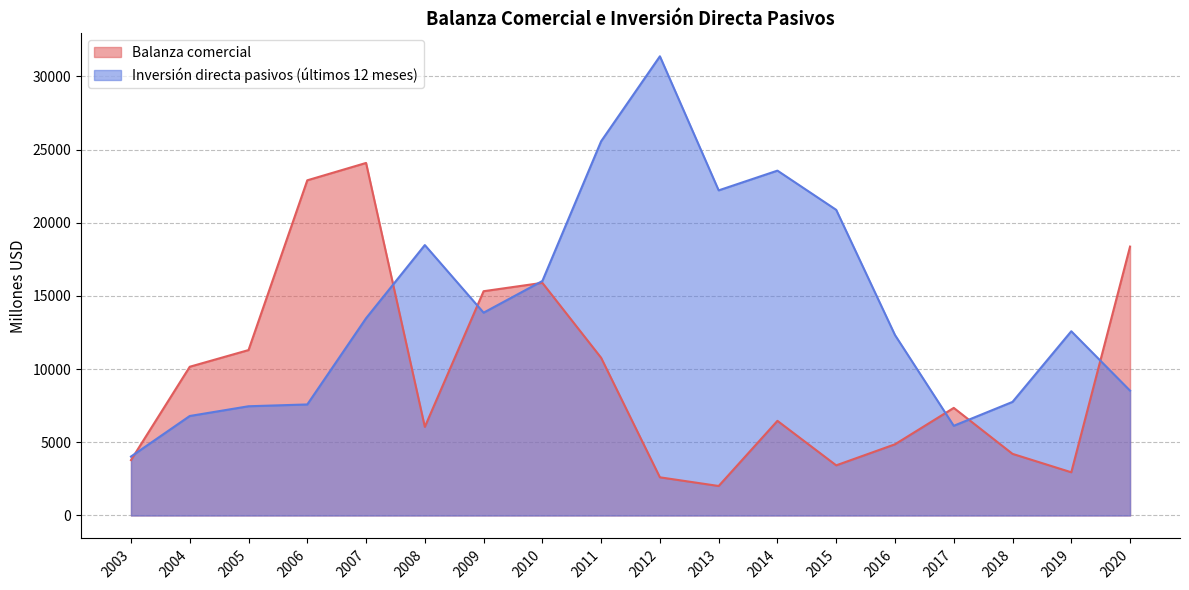

After their last crossing, which series has the higher values: Balanza comercial or Inversión directa pasivos (últimos 12 meses)?

Balanza comercial